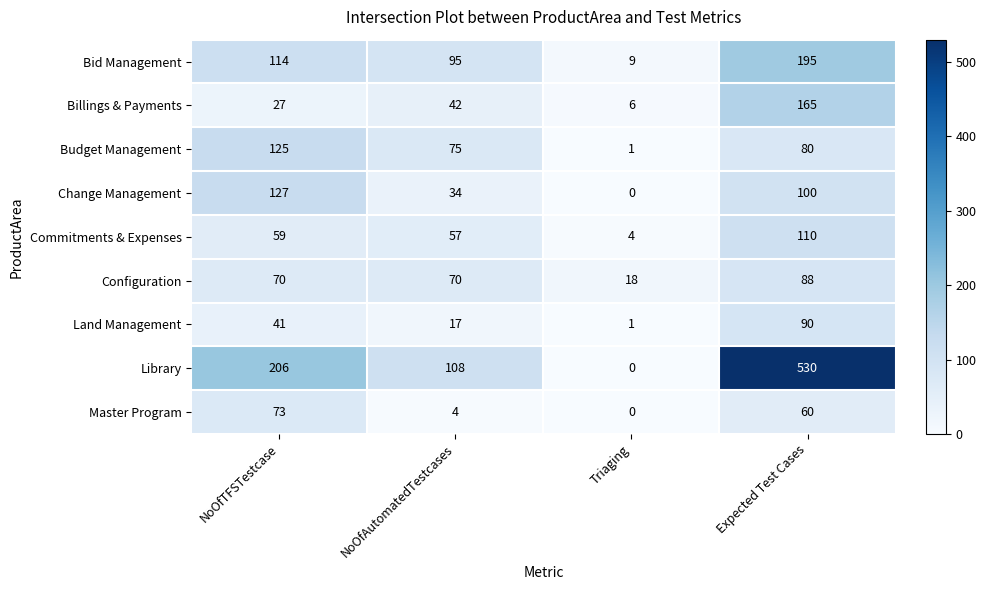

Which series has the largest range (max minus min)?

Library